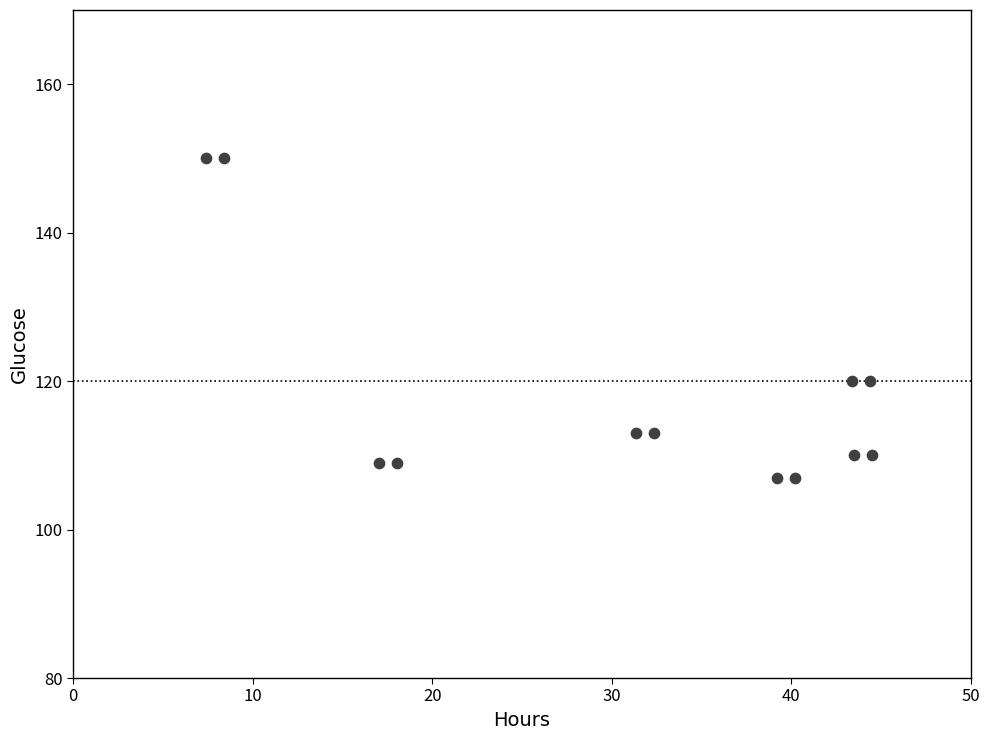

What is the range of Y values (max minus min)?

43